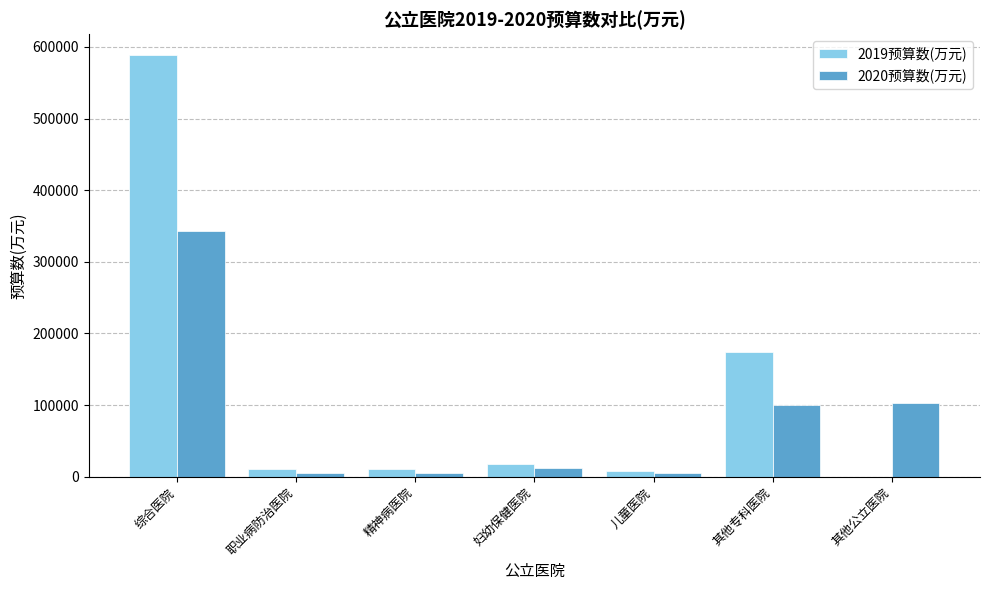

Where does the 2019预算数(万元) series first go above 10305?

综合医院